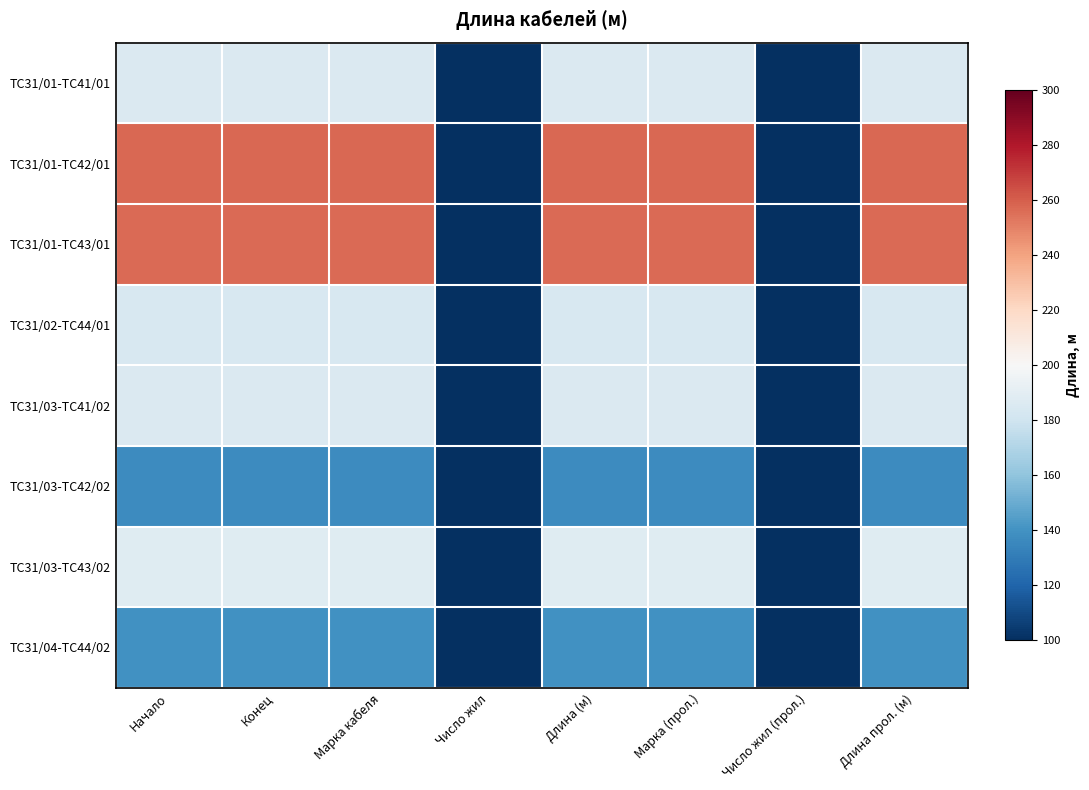

Rank the series by their maximum value, from lowest to highest.

TC31/03-TC42/02, TC31/04-TC44/02, TC31/02-TC44/01, TC31/01-TC41/01, TC31/03-TC41/02, TC31/03-TC43/02, TC31/01-TC43/01, TC31/01-TC42/01